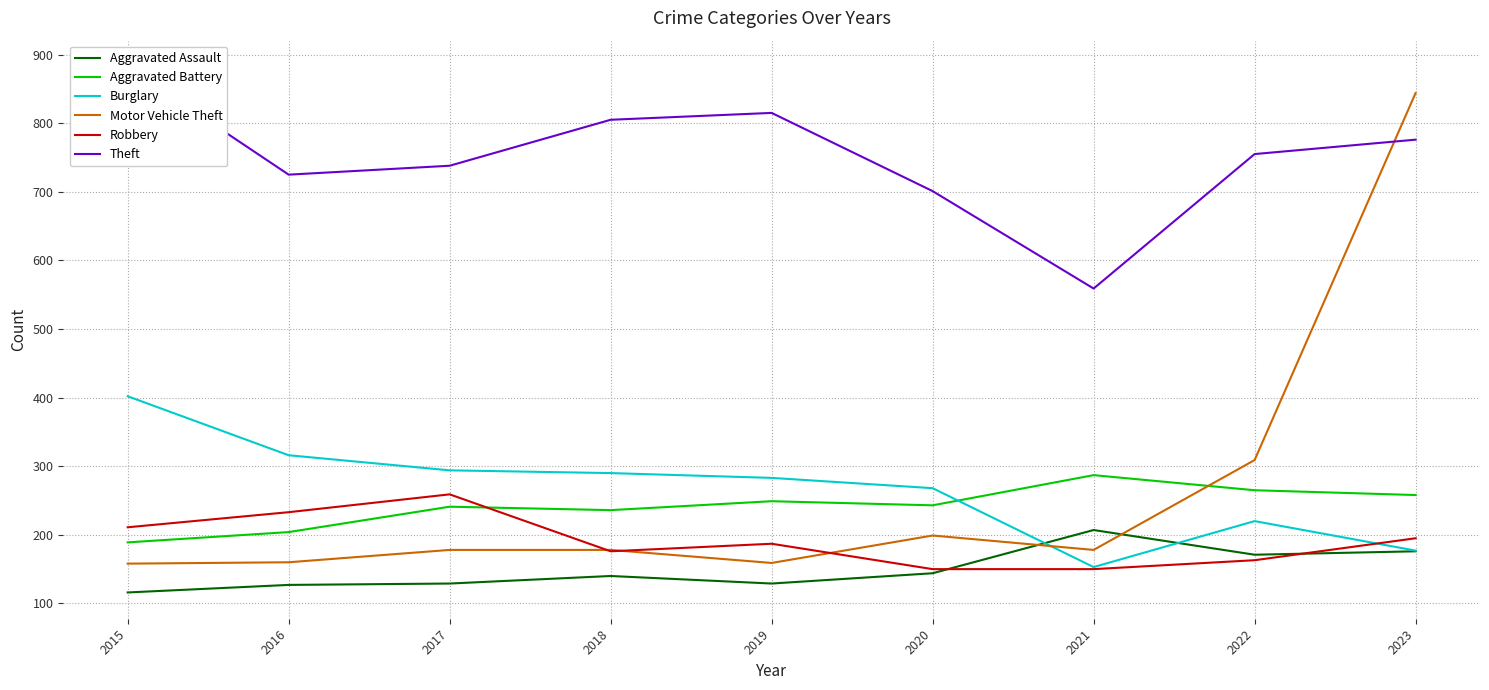

Reading right to left, transcribe all the data shown in this chart.

Aggravated Assault: 176	171	207	144	129	140	129	127	116
Aggravated Battery: 258	265	287	243	249	236	241	204	189
Burglary: 177	220	153	268	283	290	294	316	402
Motor Vehicle Theft: 844	309	178	199	159	178	178	160	158
Robbery: 195	163	150	150	187	176	259	233	211
Theft: 776	755	559	701	815	805	738	725	882